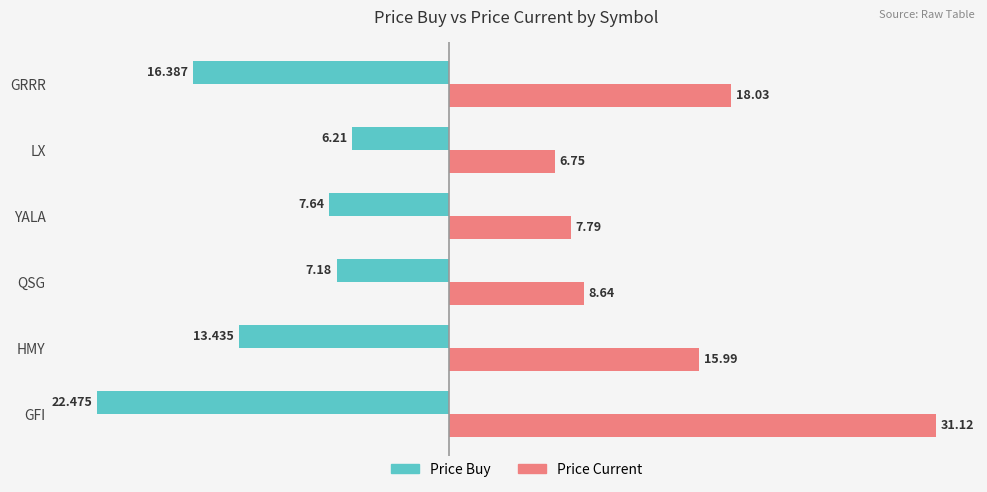

Which label corresponds to the smallest value in the chart?

GFI